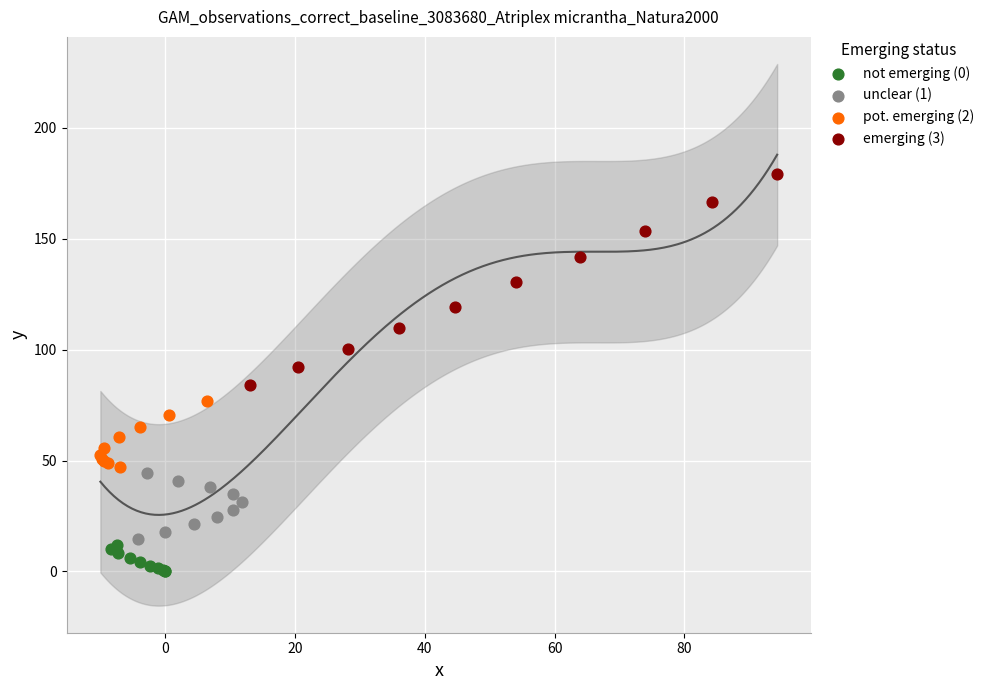

What are all the series names shown in the legend?

not emerging (0), unclear (1), pot. emerging (2), emerging (3)